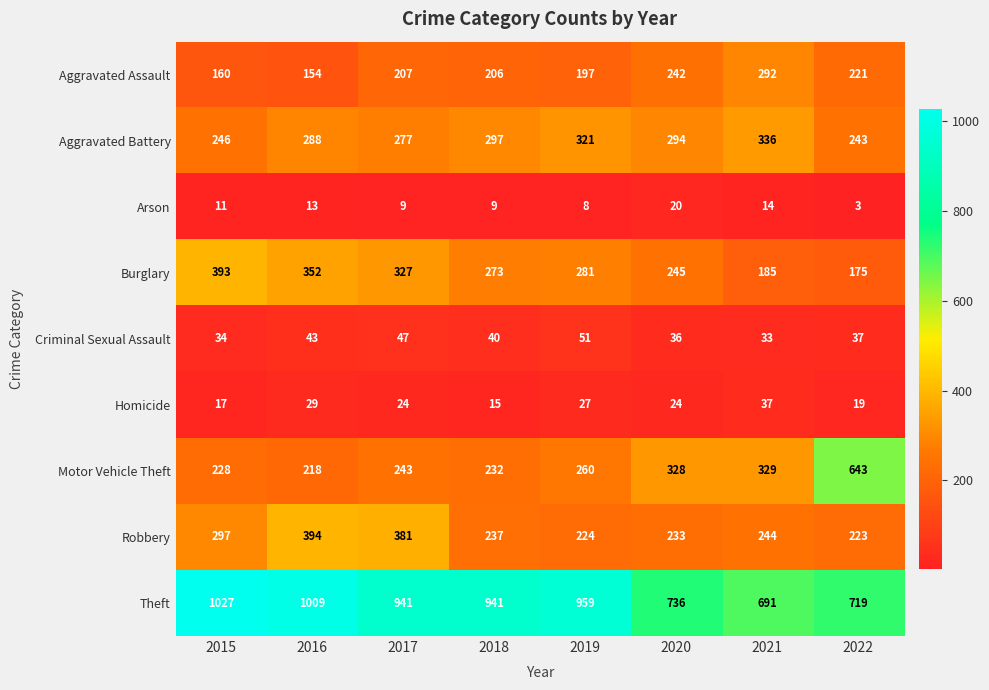

Count the number of data series in this chart.

9